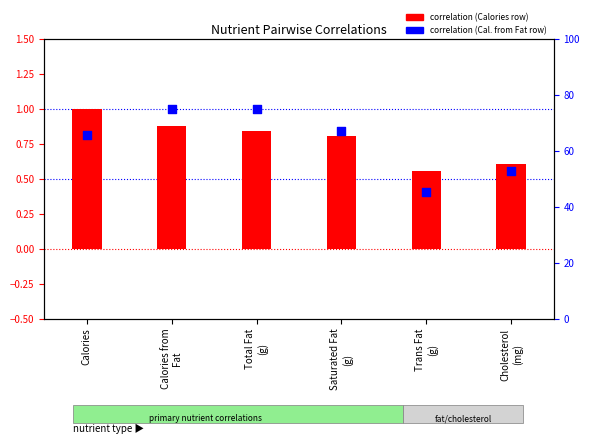

Which series has the largest total across all categories?

correlation (row: Calories from Fat)